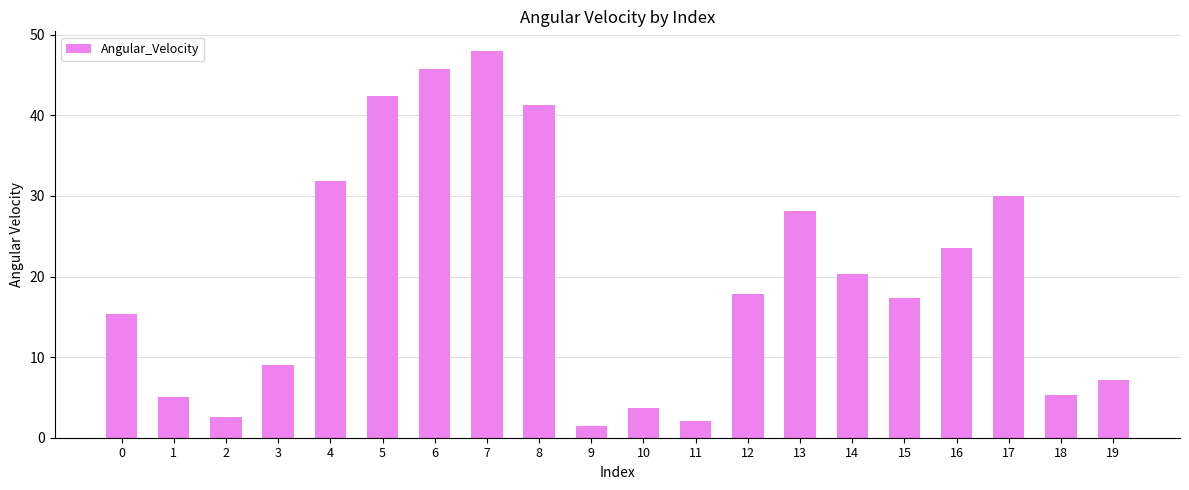

Are the bars grouped side by side (vs. stacked)?

No